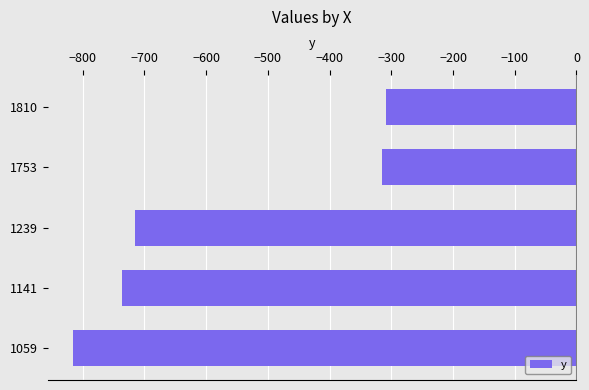

What is the average value?

-578